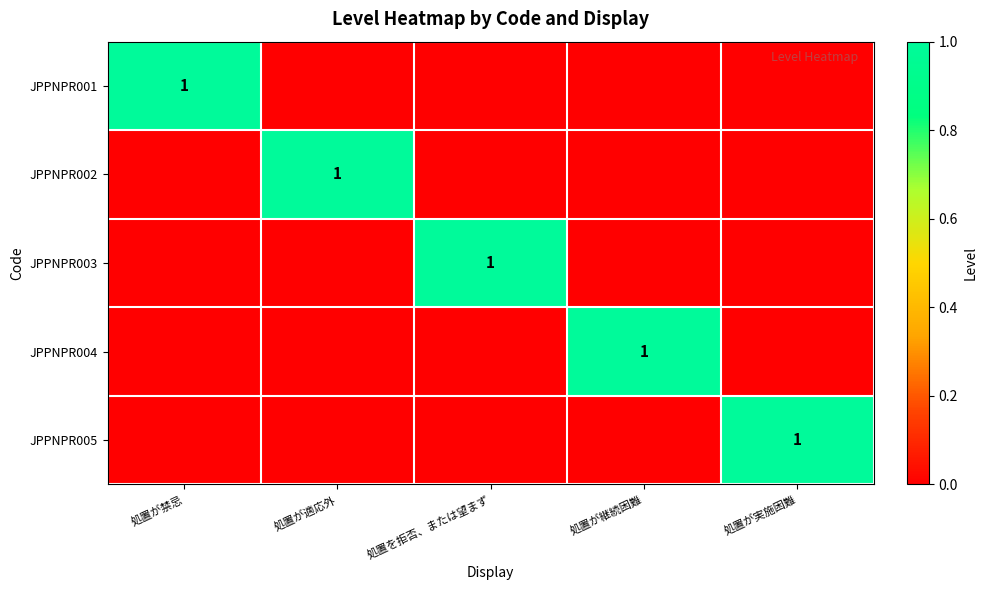

True or false: JPPNPR005 has a value of 1 at 処置が実施困難.

True